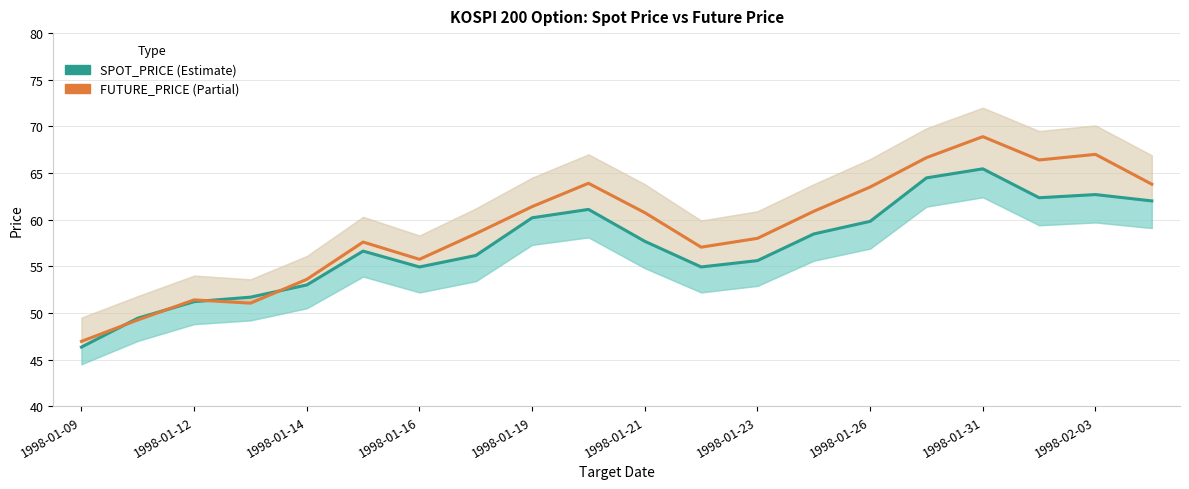

The value of FUTURE_PRICE at 1998-01-14 is 75.6. True or false?

False